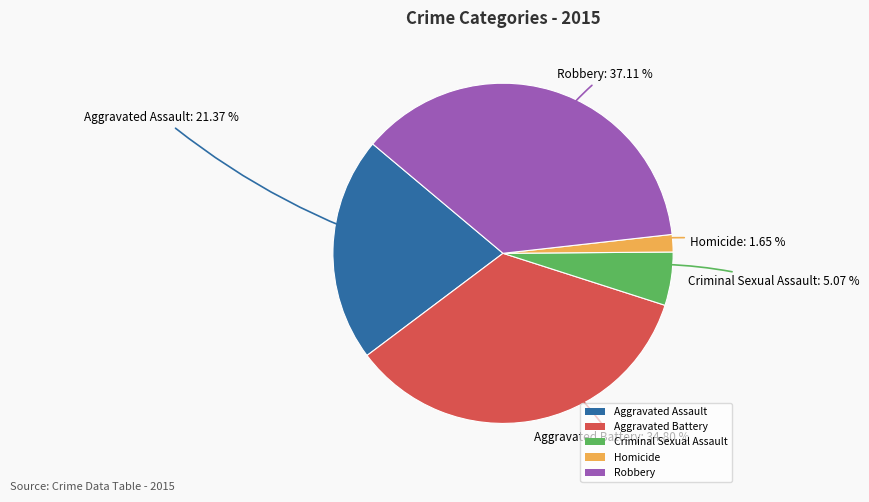

Rank the categories by value from highest to lowest.

Robbery, Aggravated Battery, Aggravated Assault, Criminal Sexual Assault, Homicide